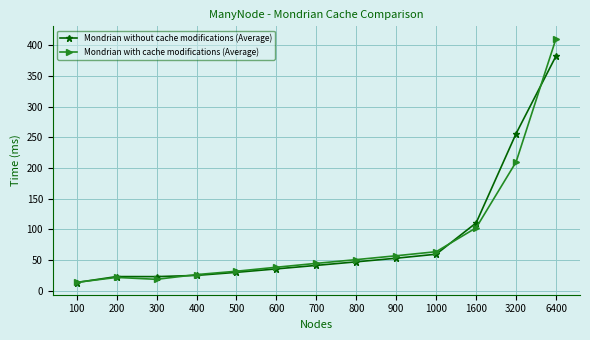

How many lines are shown in the chart?

2